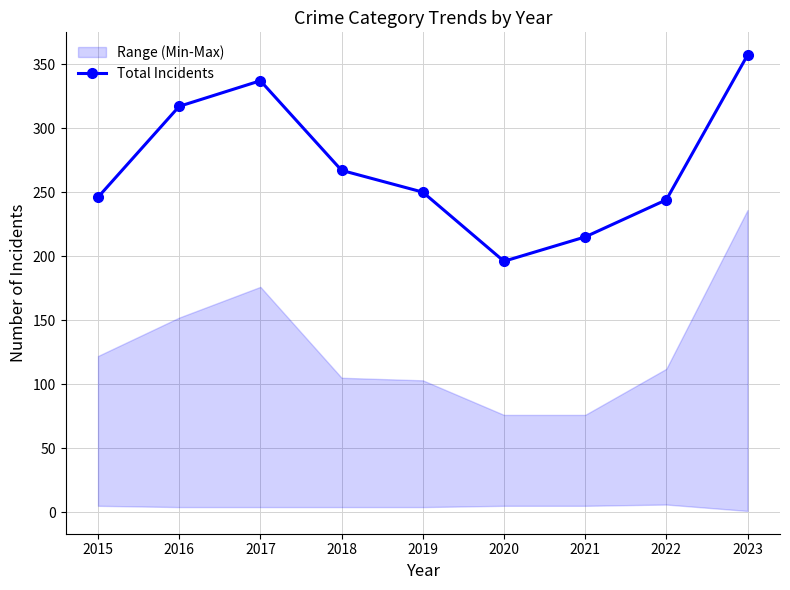

What is the average value?

270